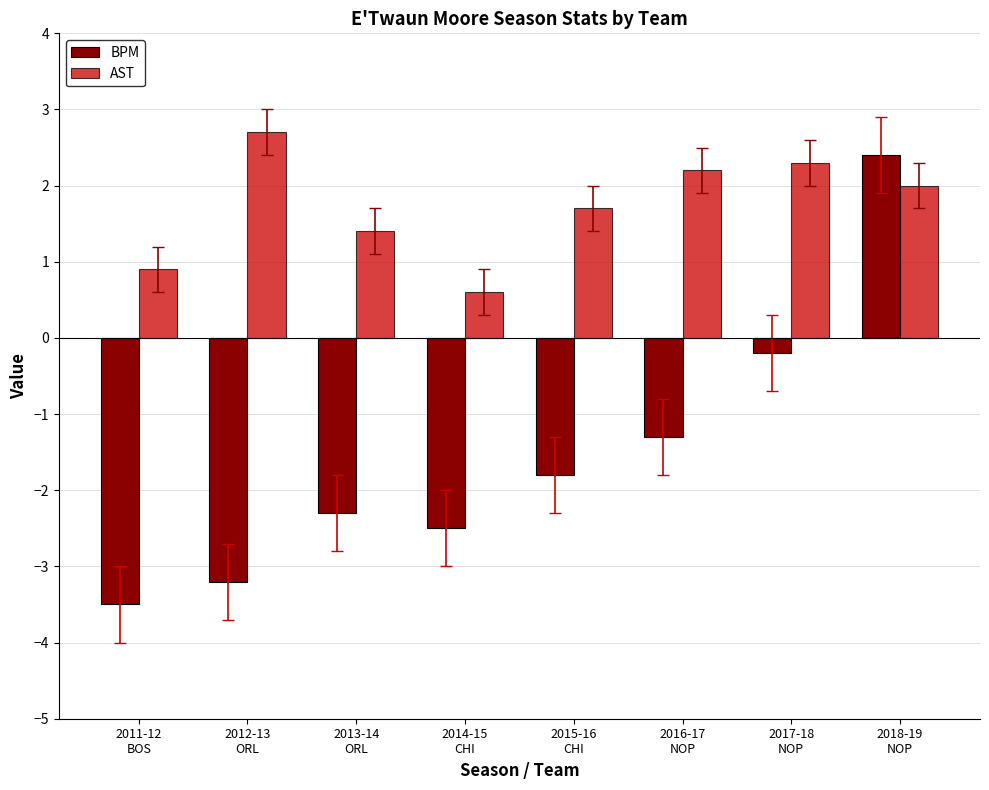

Reading left to right, what are all the values shown in this chart?

BPM: -3.5	-3.2	-2.3	-2.5	-1.8	-1.3	-0.2	2.4
AST: 0.9	2.7	1.4	0.6	1.7	2.2	2.3	2.0